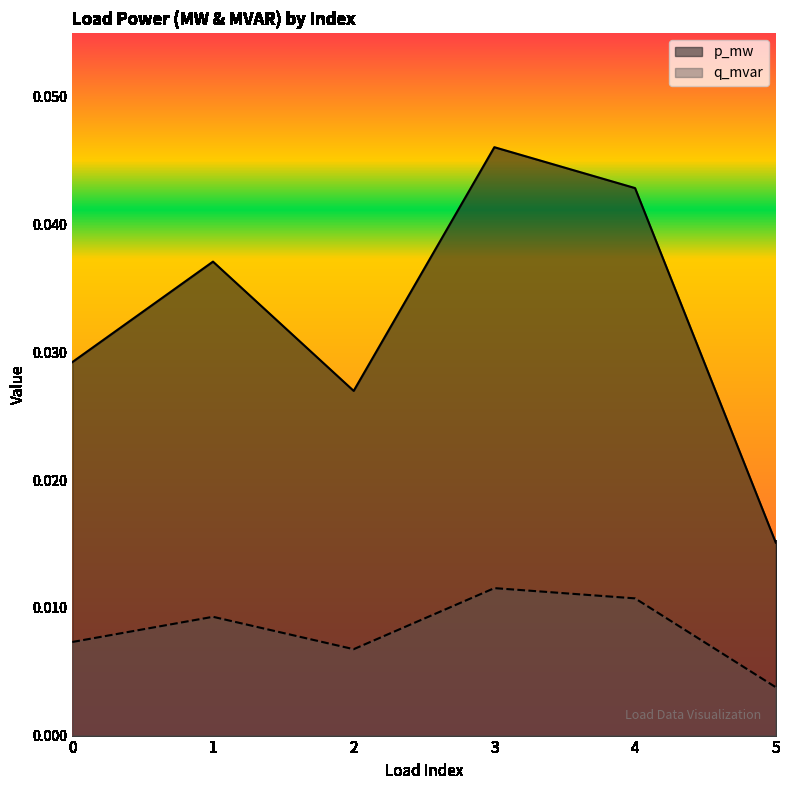

True or false: q_mvar and p_mw cross at least once.

False